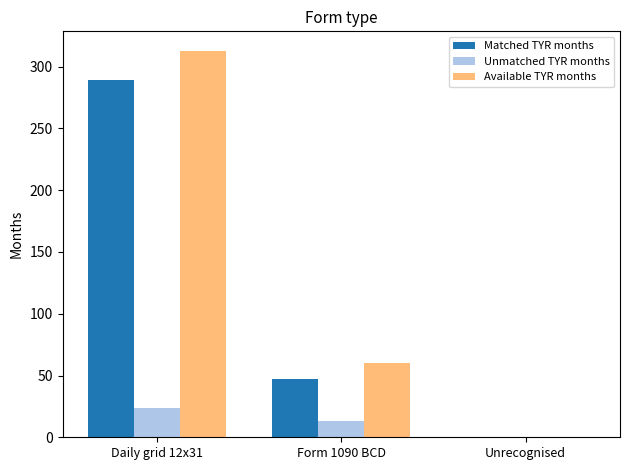

How many positive values does the Matched TYR months series have?

2